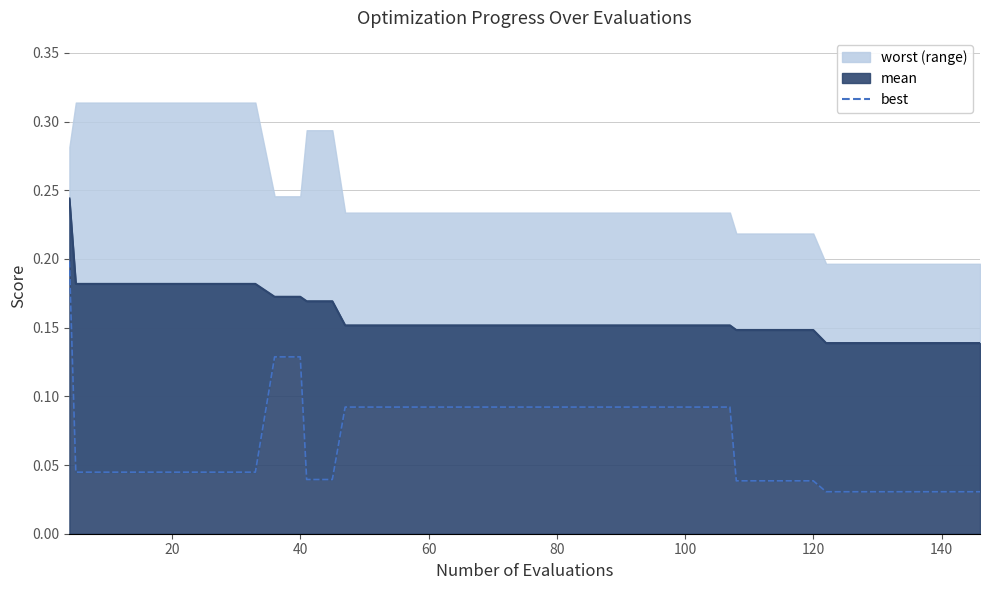

What is the label of the 39th point from the right?

20